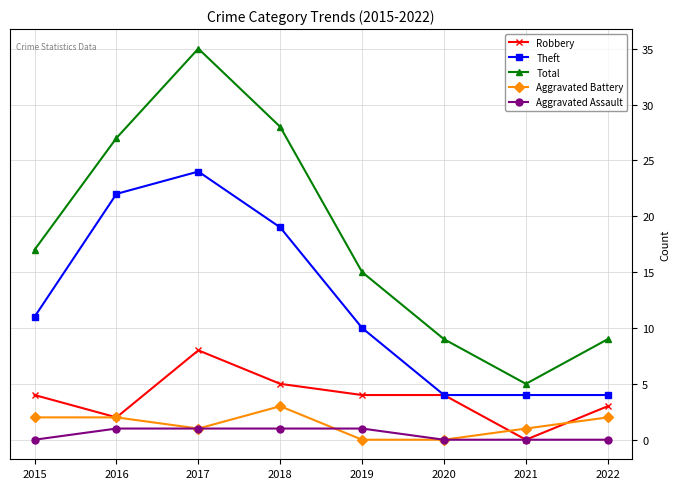

Read the Robbery value at 2019.

4